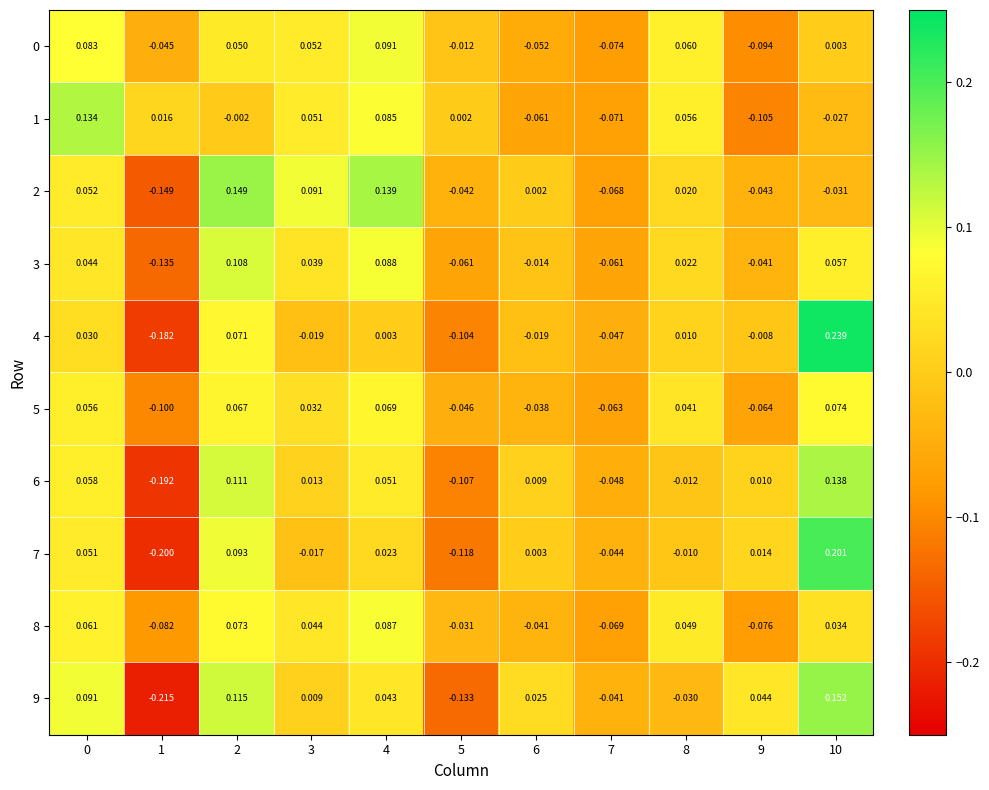

Which category has the lowest value across all series?

1